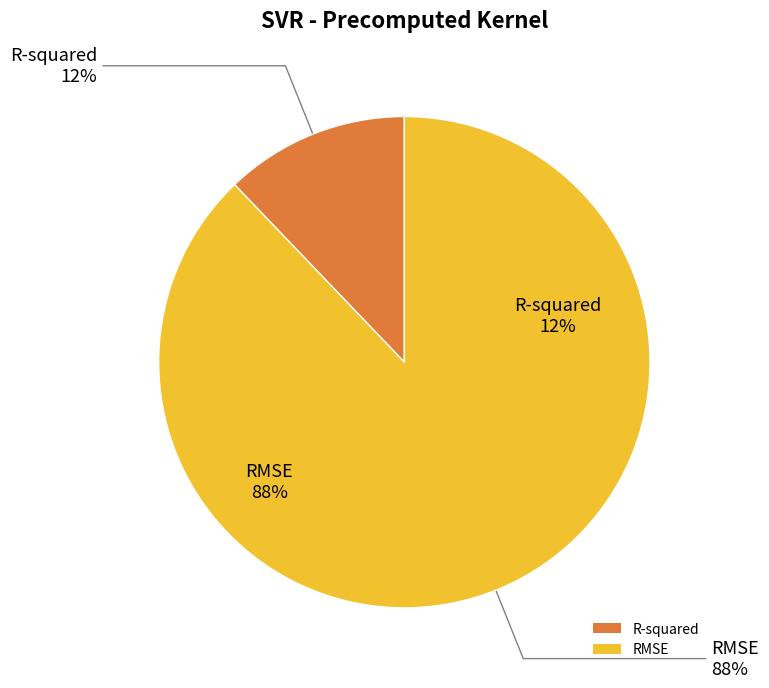

The R-squared slice represents 12% of the pie. True or false?

True